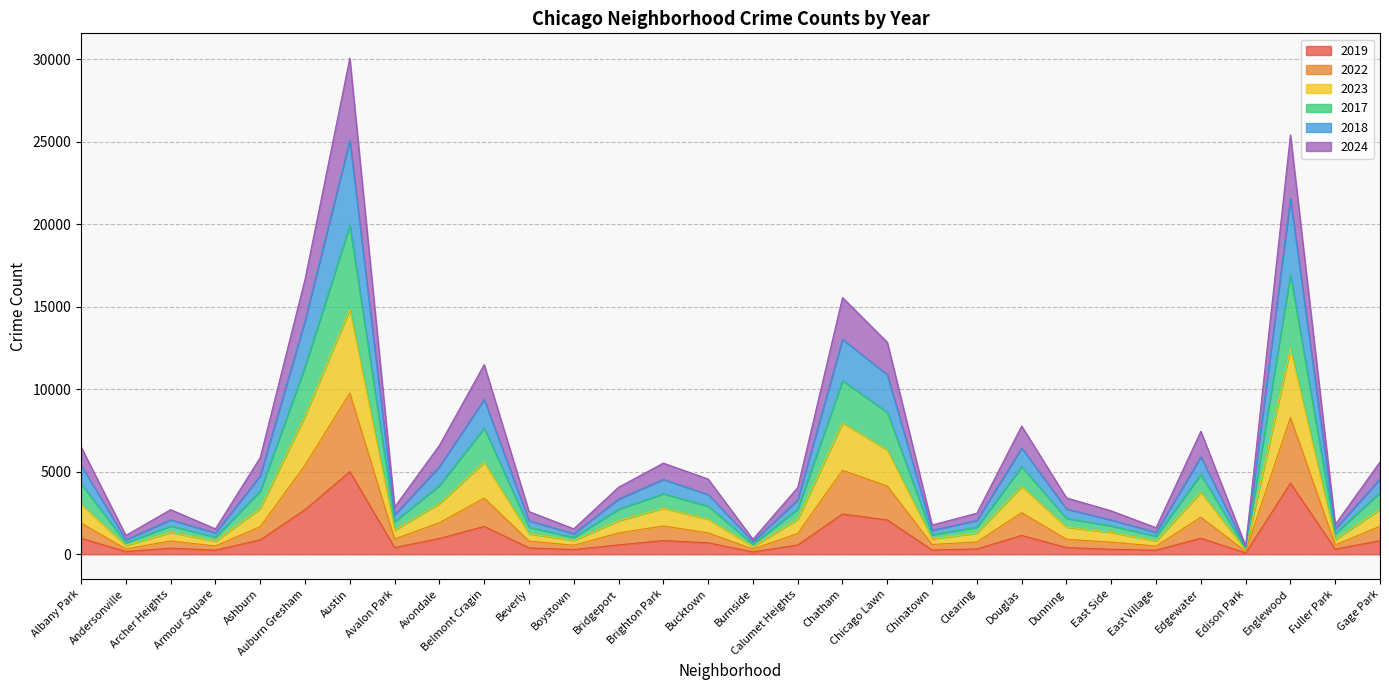

The value of 2019 at Chicago Lawn is 3085. True or false?

False